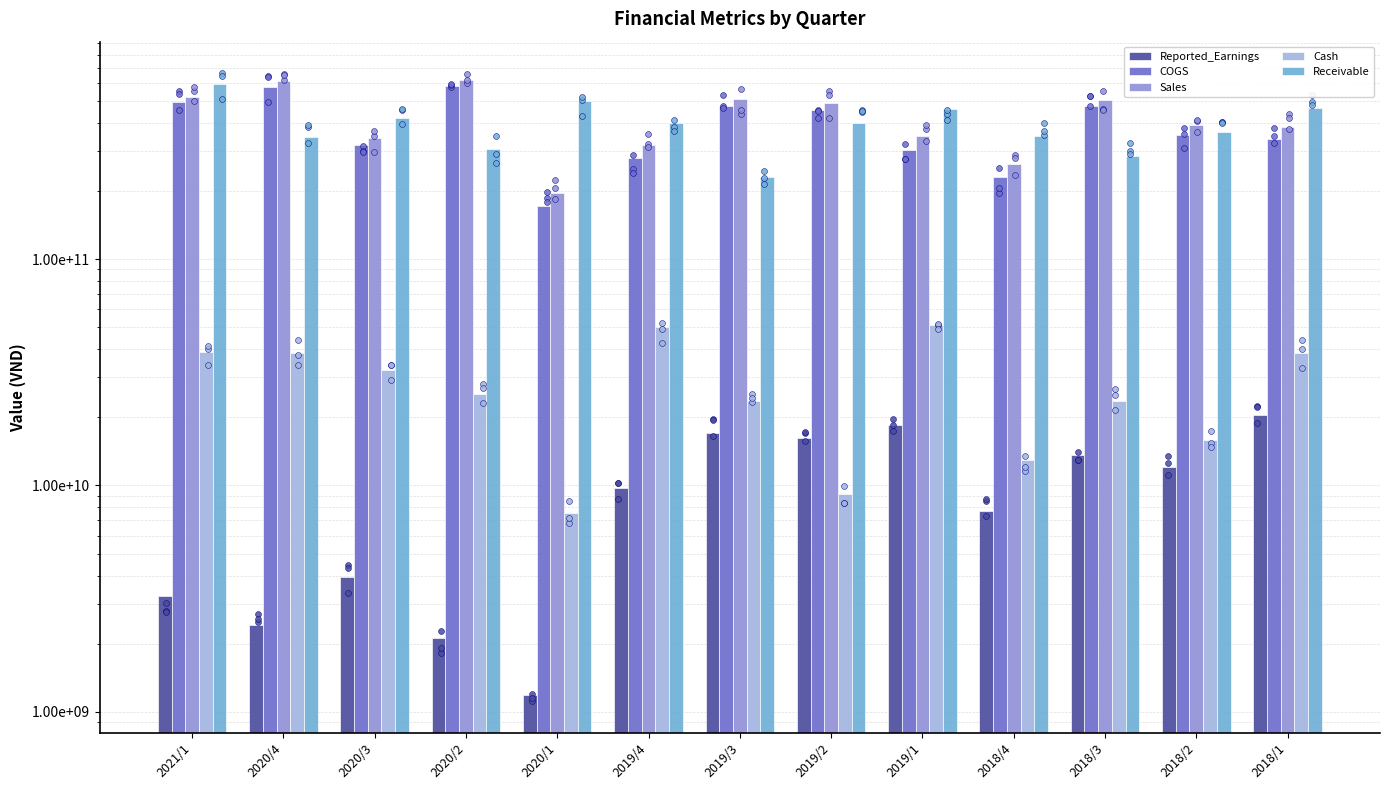

At which category is the sum across all series the highest?

2021/1